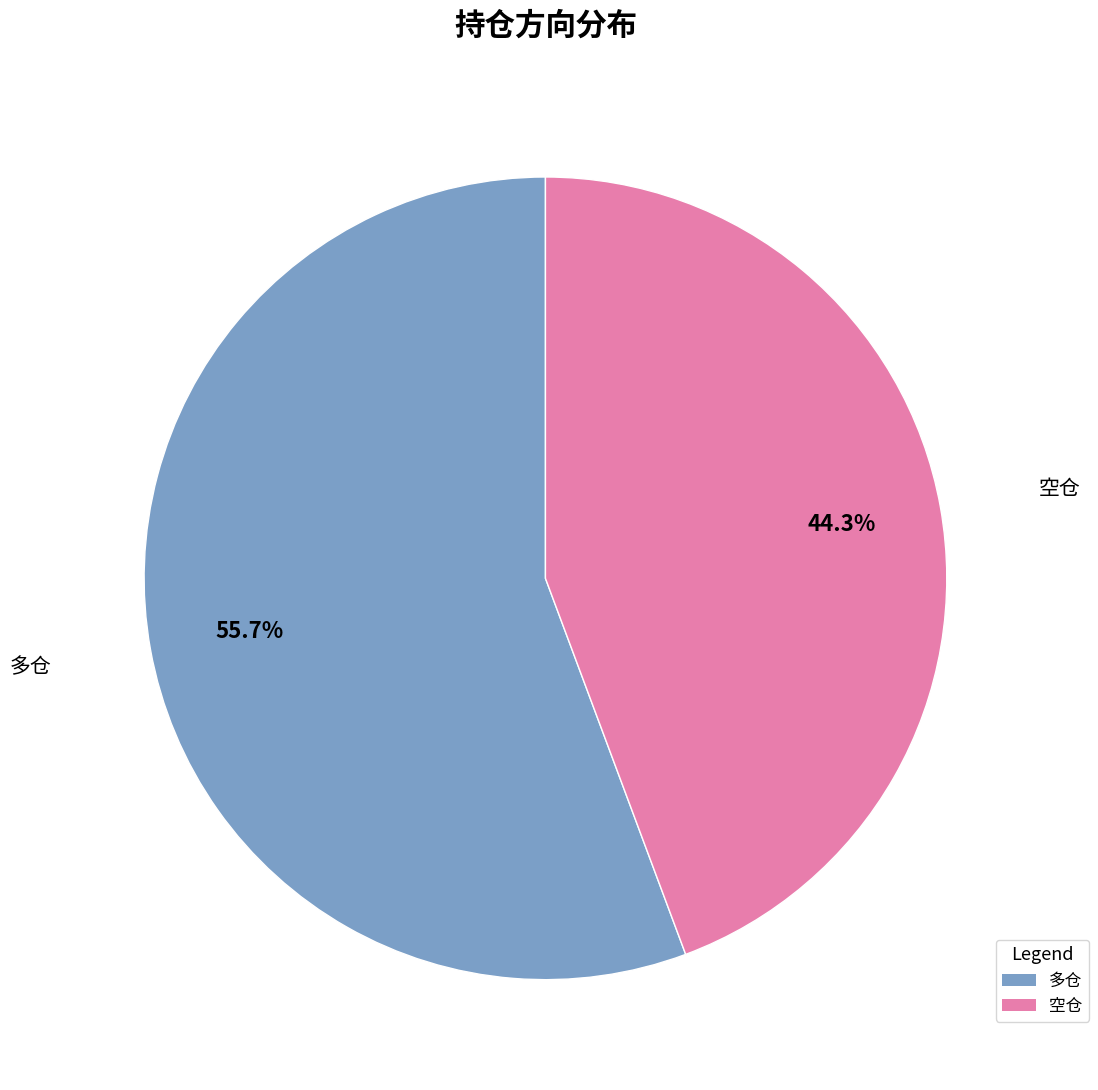

True or false: 多仓 accounts for 56% of the total.

True